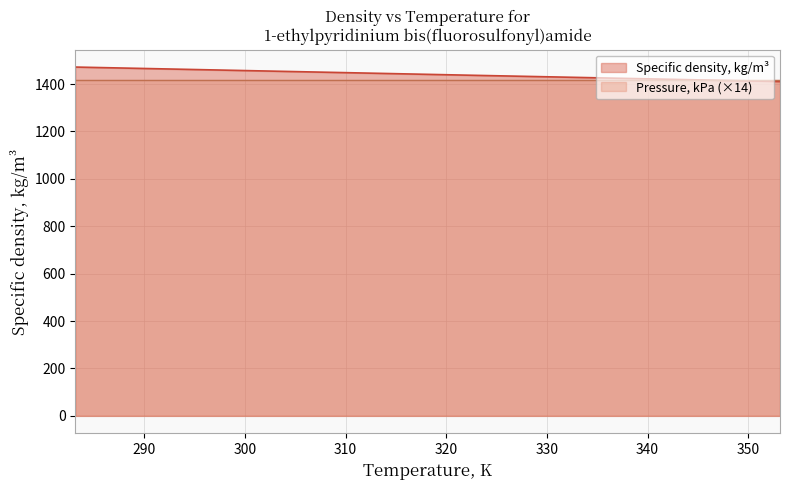

List the labels in order of value, smallest first.

353.15, 348.15, 343.15, 338.15, 333.15, 328.15, 323.15, 318.15, 313.15, 308.15, 303.15, 298.15, 293.15, 288.15, 283.15